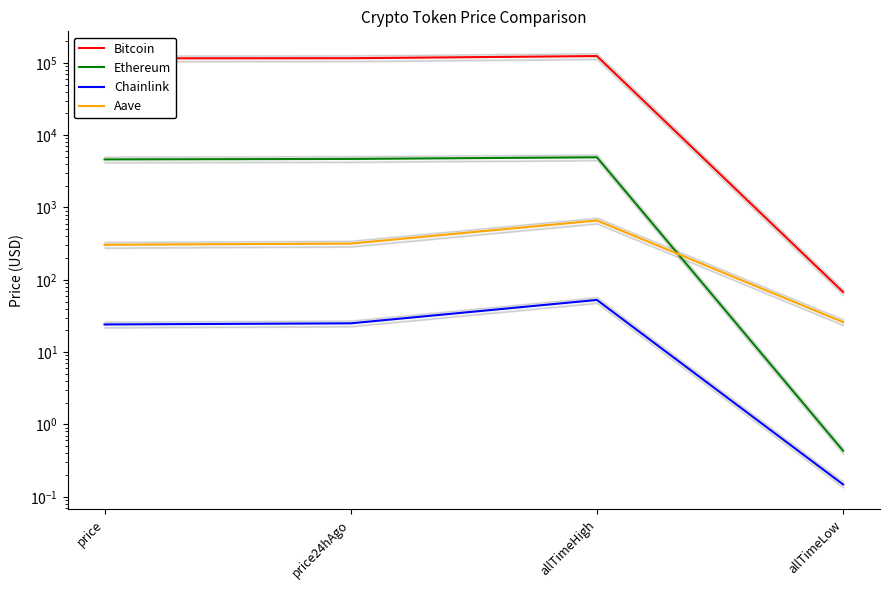

What is the value of the Ethereum point at the 2nd from the left?

4695.6